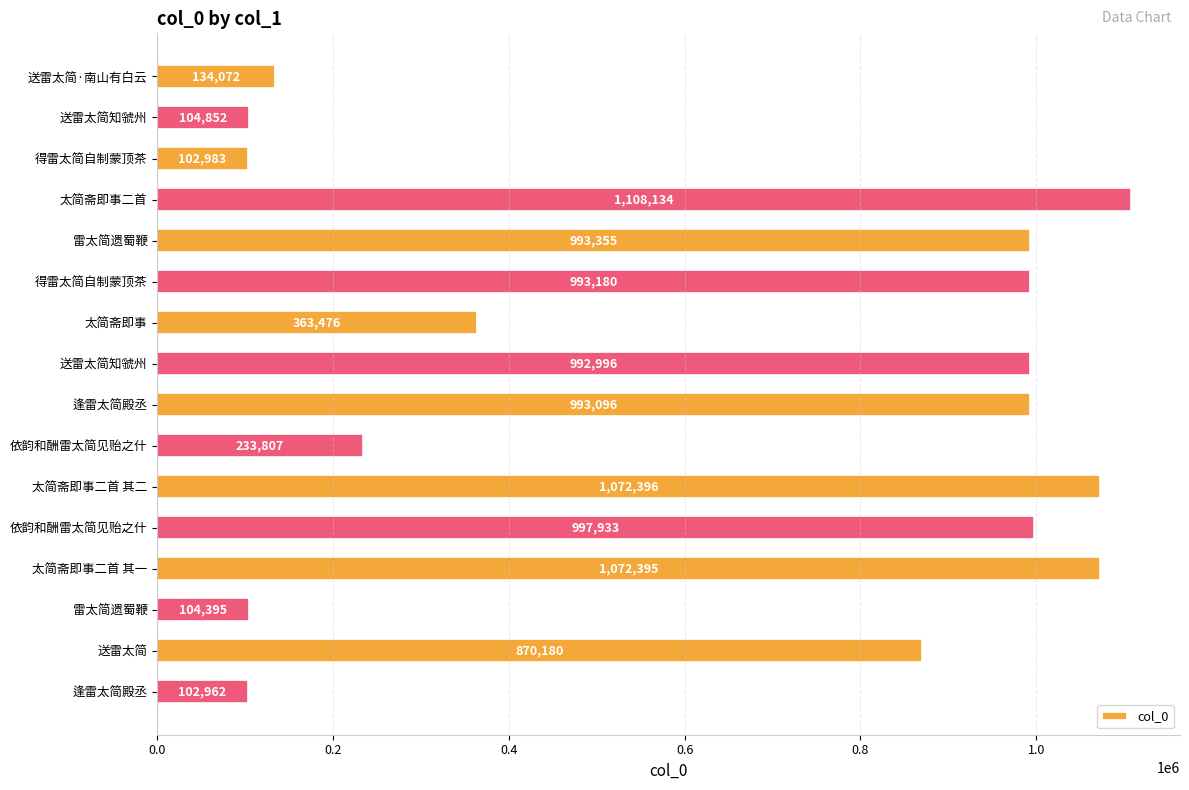

Where is the data nearest to the value 605548?

太简斋即事